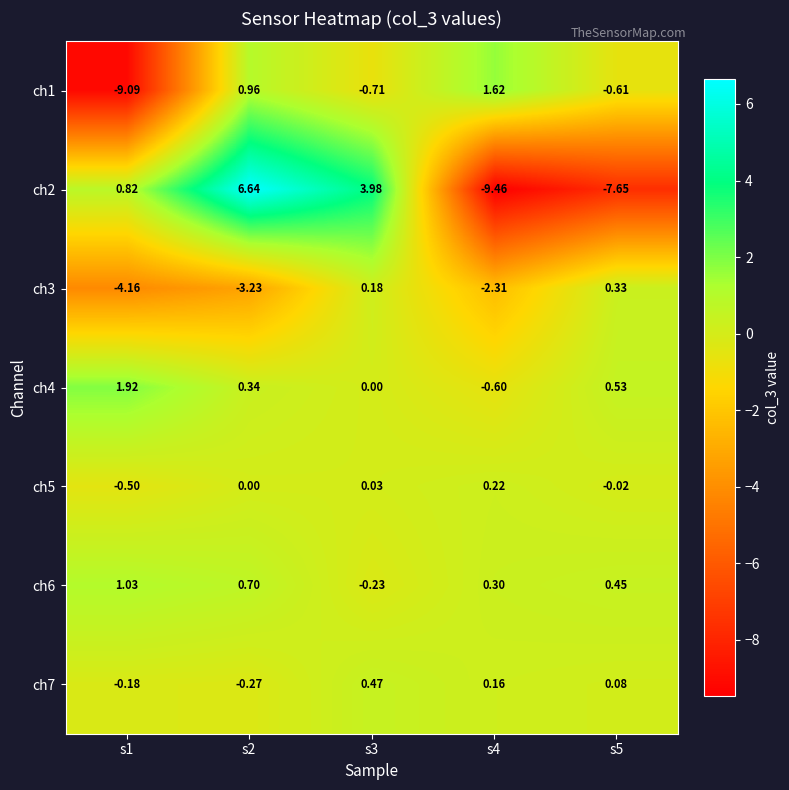

Is the value of ch6 at s4 greater than the value of ch3 at s5?

No